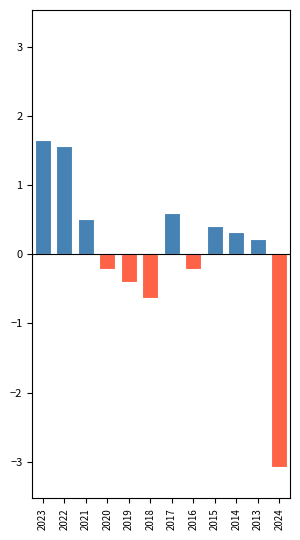

How many values are below zero?

5